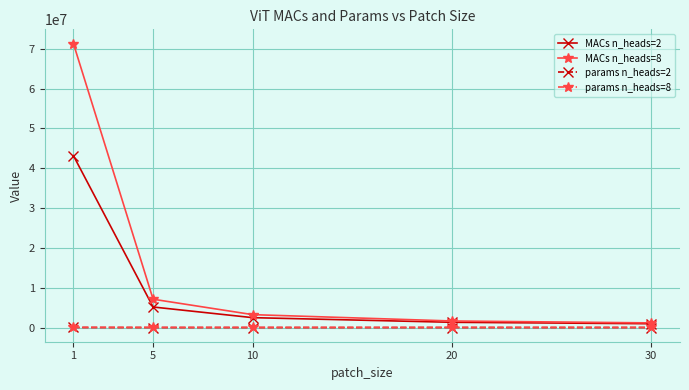

Count the number of data series in this chart.

4